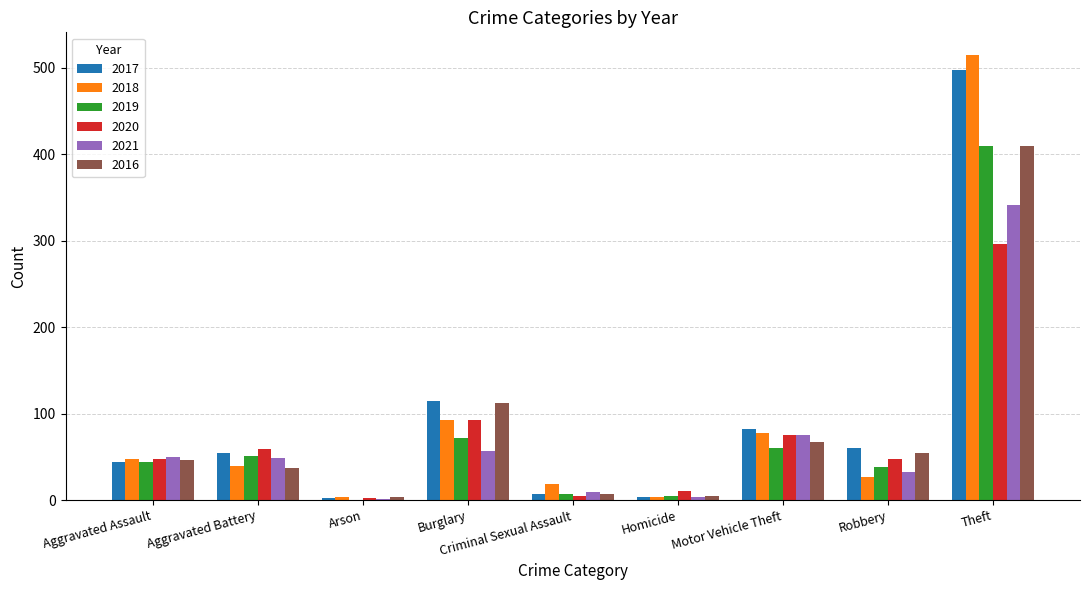

What is the maximum value for 2019?

409